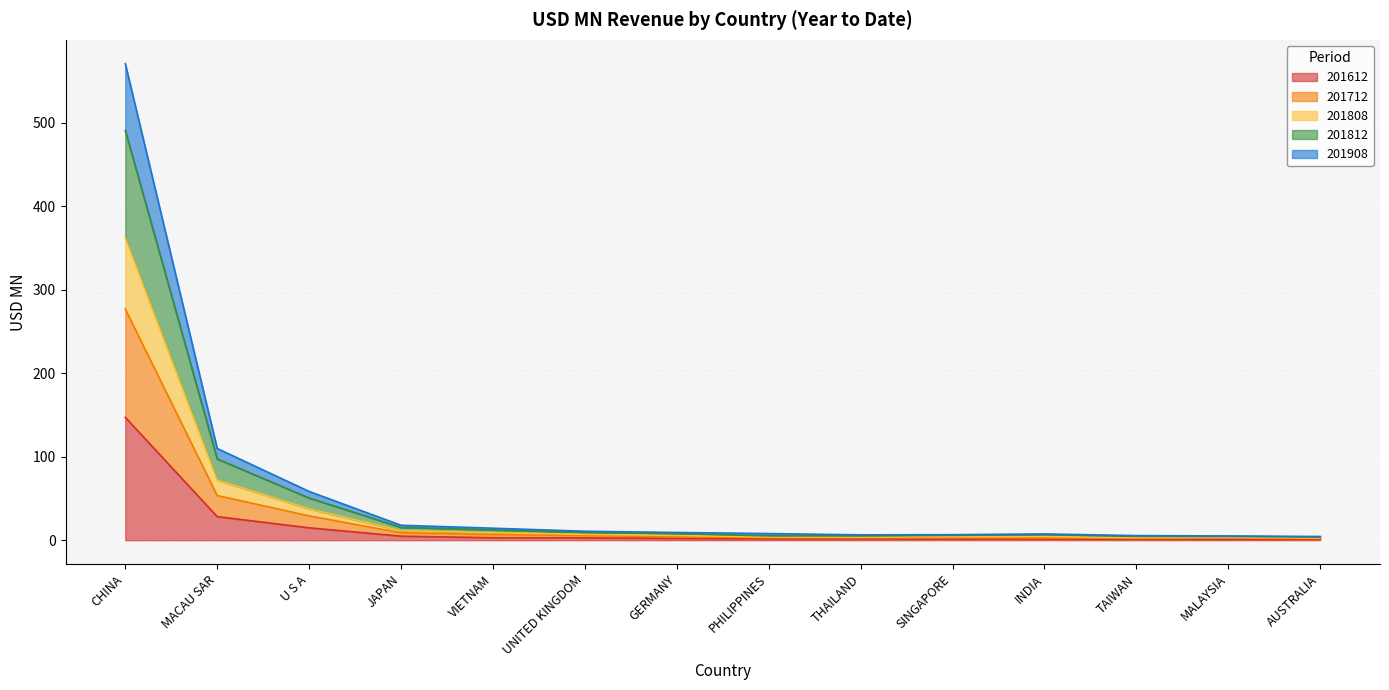

What is the maximum value for 201612?

147.2